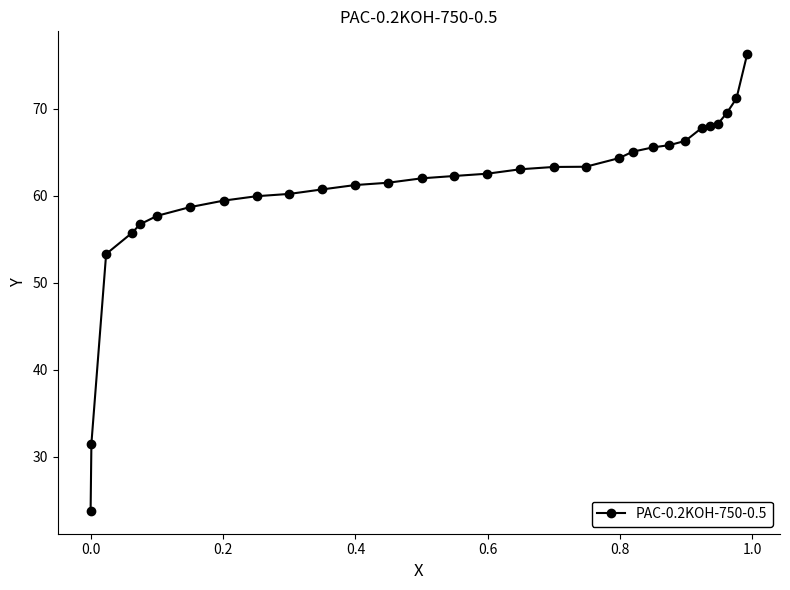

What is the greatest value displayed?

76.3